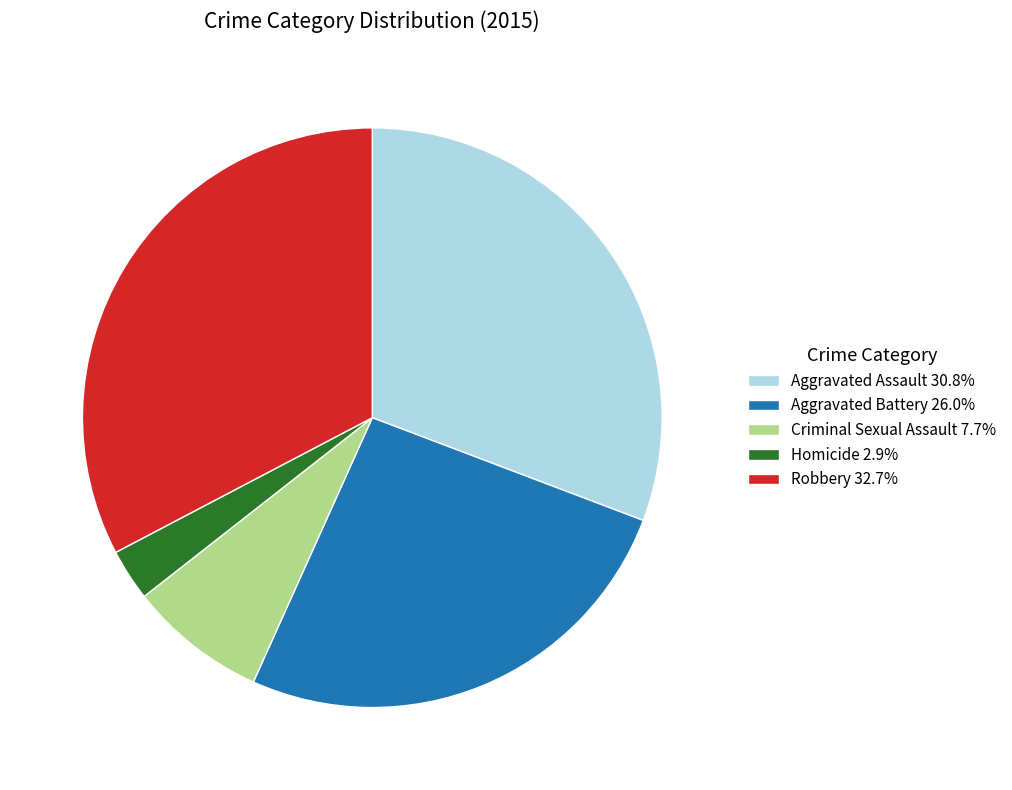

Which slice is the largest?

Robbery